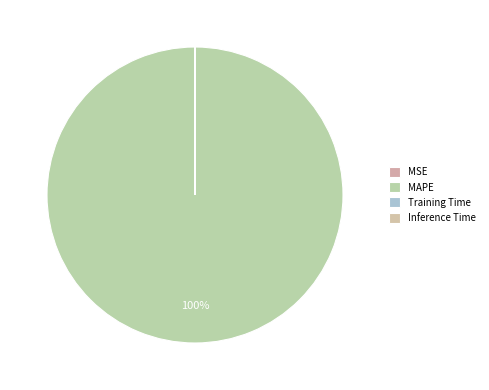

To the nearest percent, what is the combined percentage of MAPE and MSE?

100%